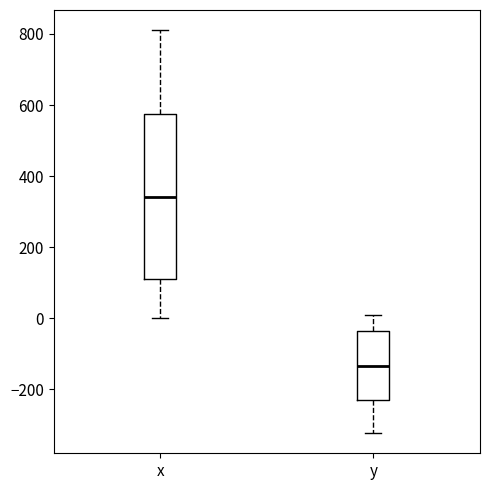

Comparing the boxes themselves (not the whiskers), which one is the tallest?

x